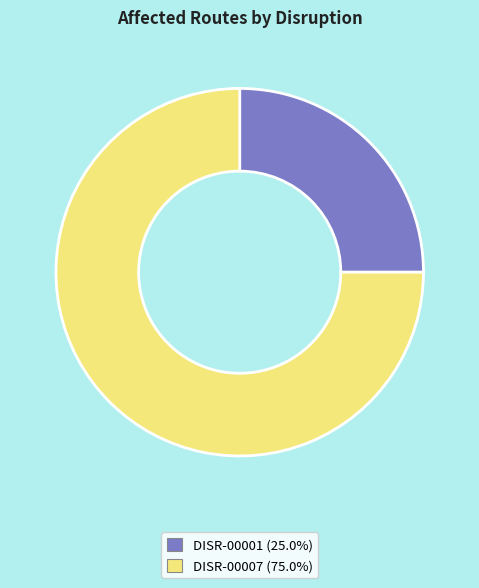

How many segments does this pie chart have?

2